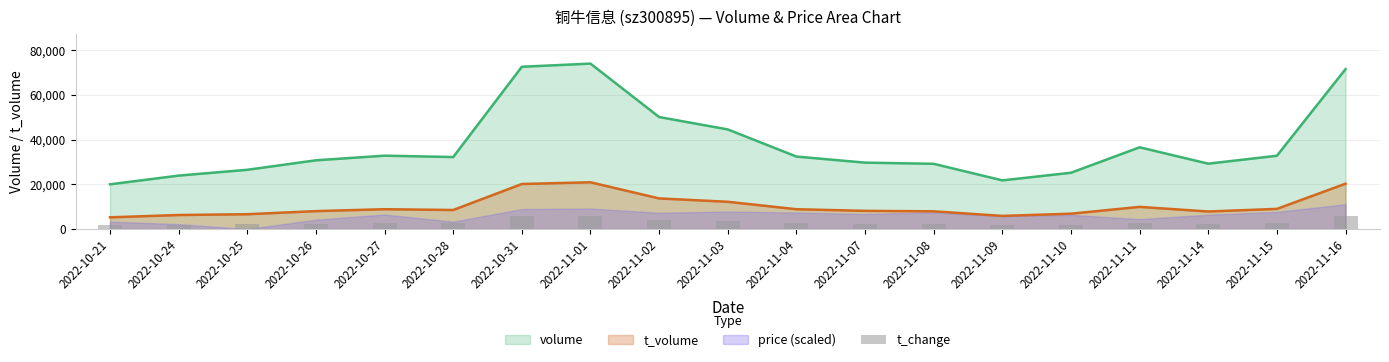

What is the difference between the maximum and minimum values in the t_volume series?

15667